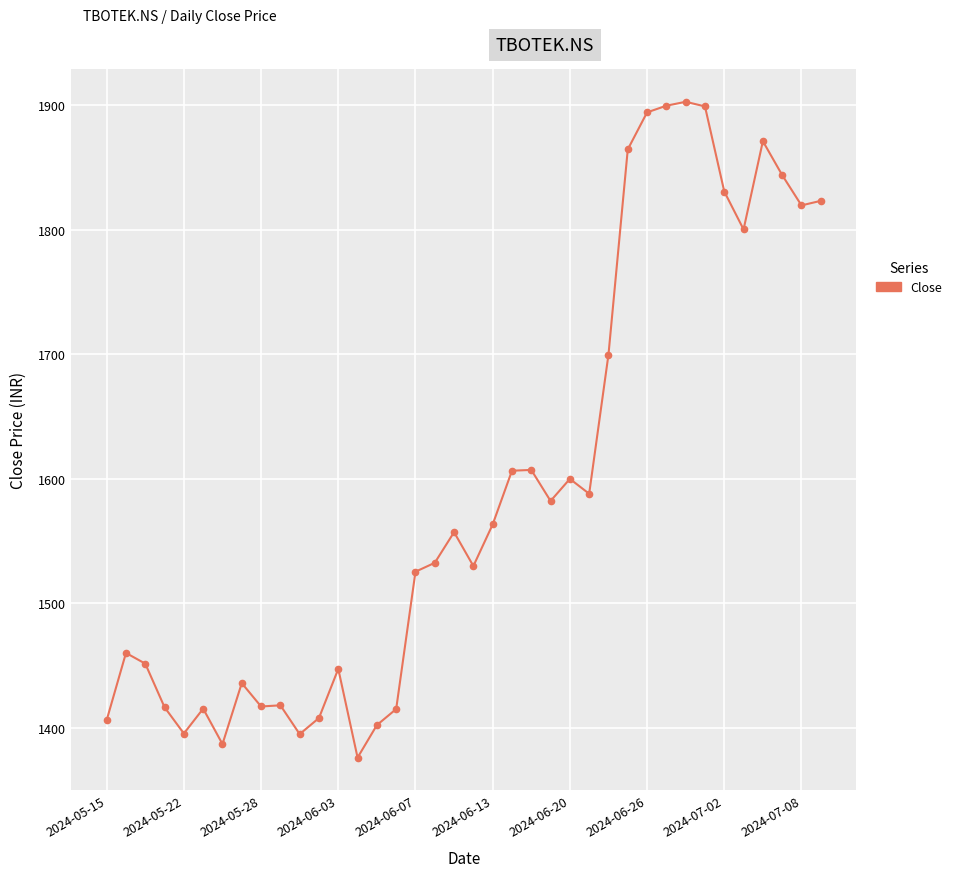

What is the difference between the maximum and minimum values?

526.7